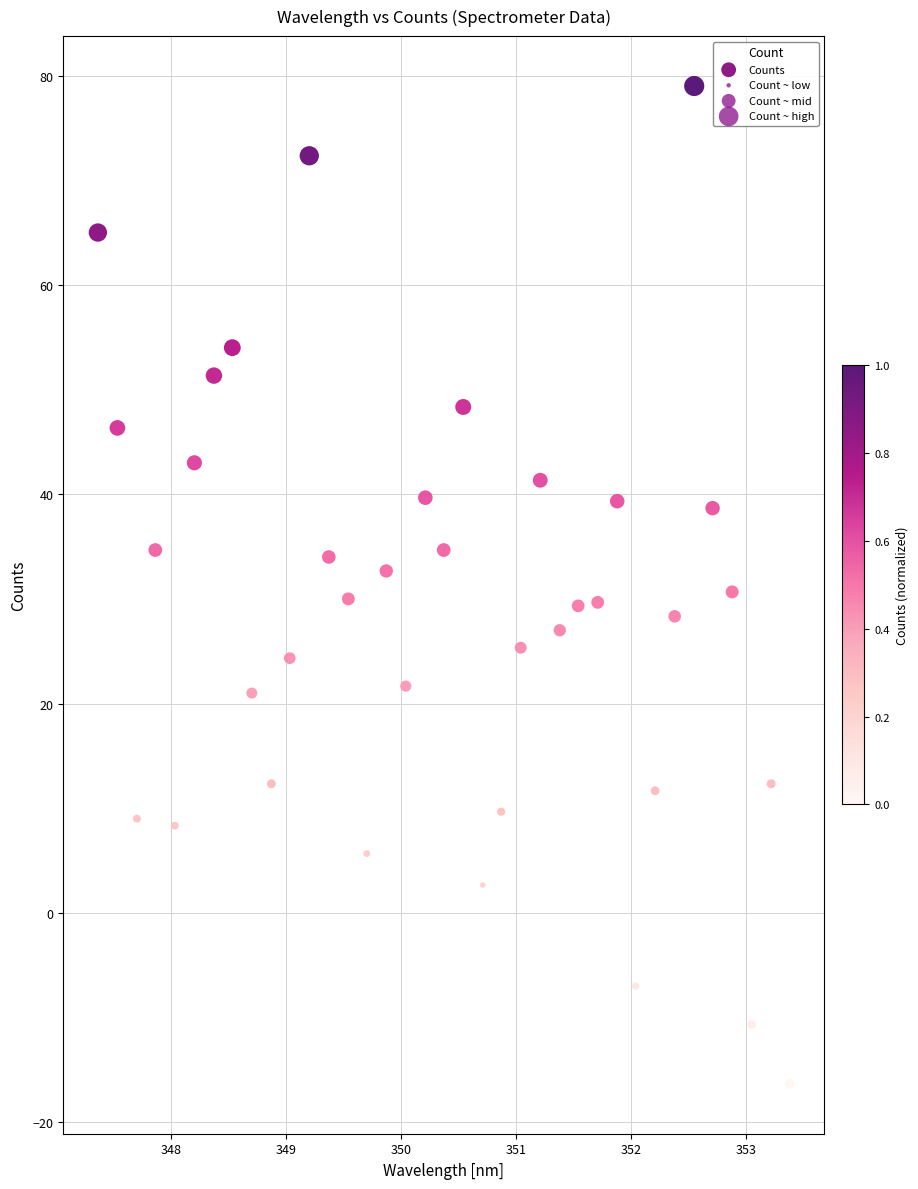

What is the range of X values (max minus min)?

6.0